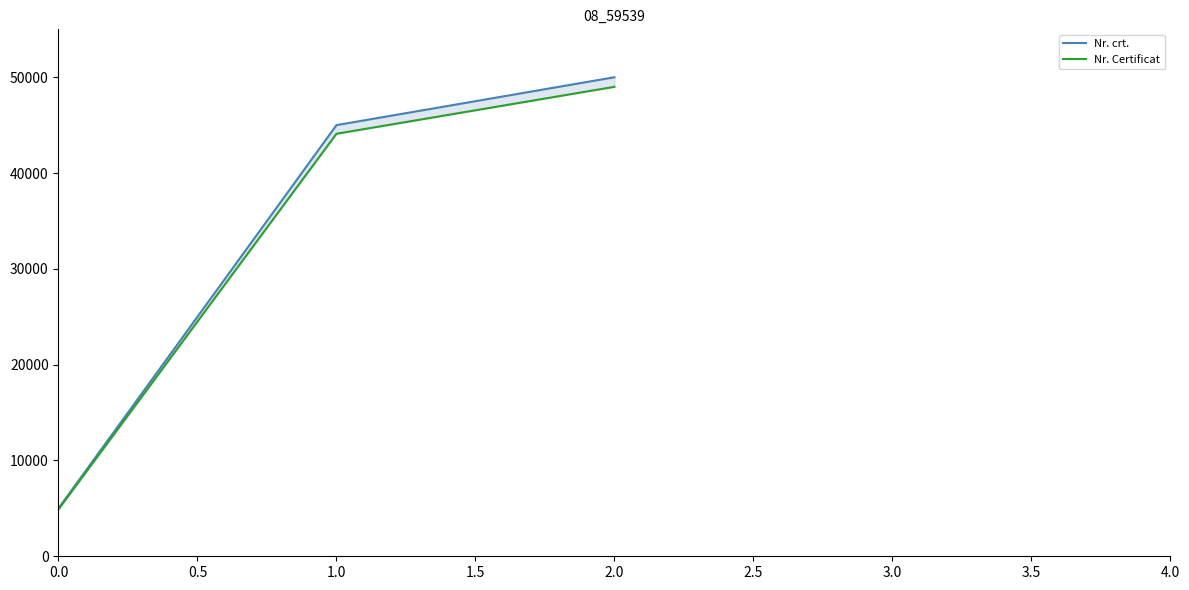

At which label does Nr. crt. first exceed 45000?

2.0